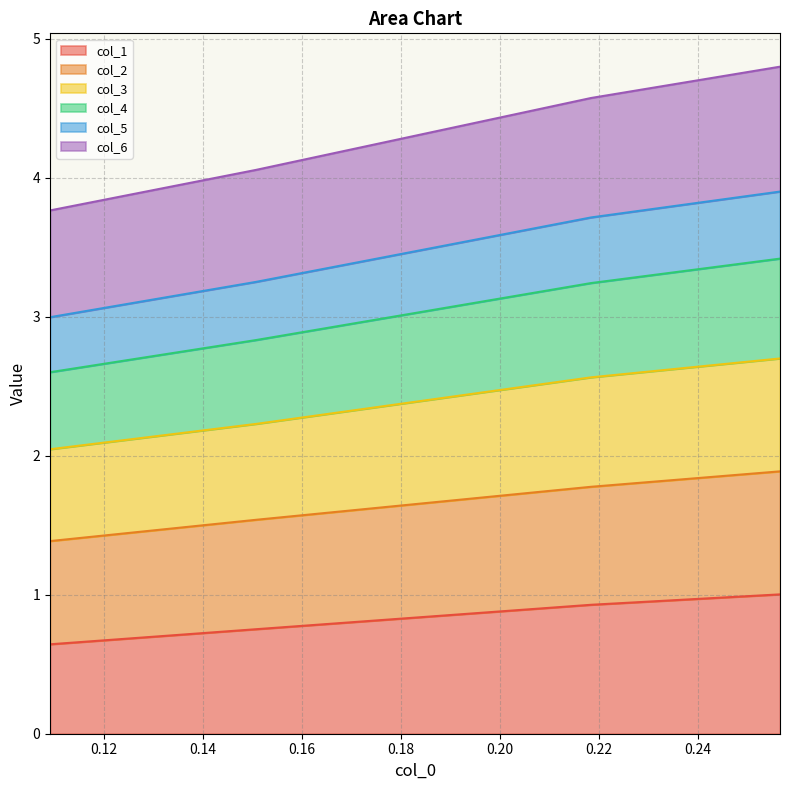

What is the maximum value for col_1?

1.0